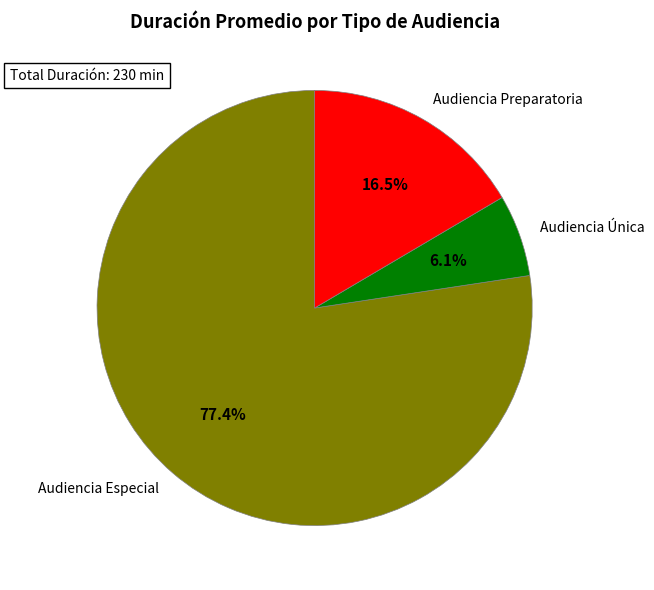

Approximately how many times larger is the value at Audiencia Única compared to Audiencia Preparatoria?

0.4